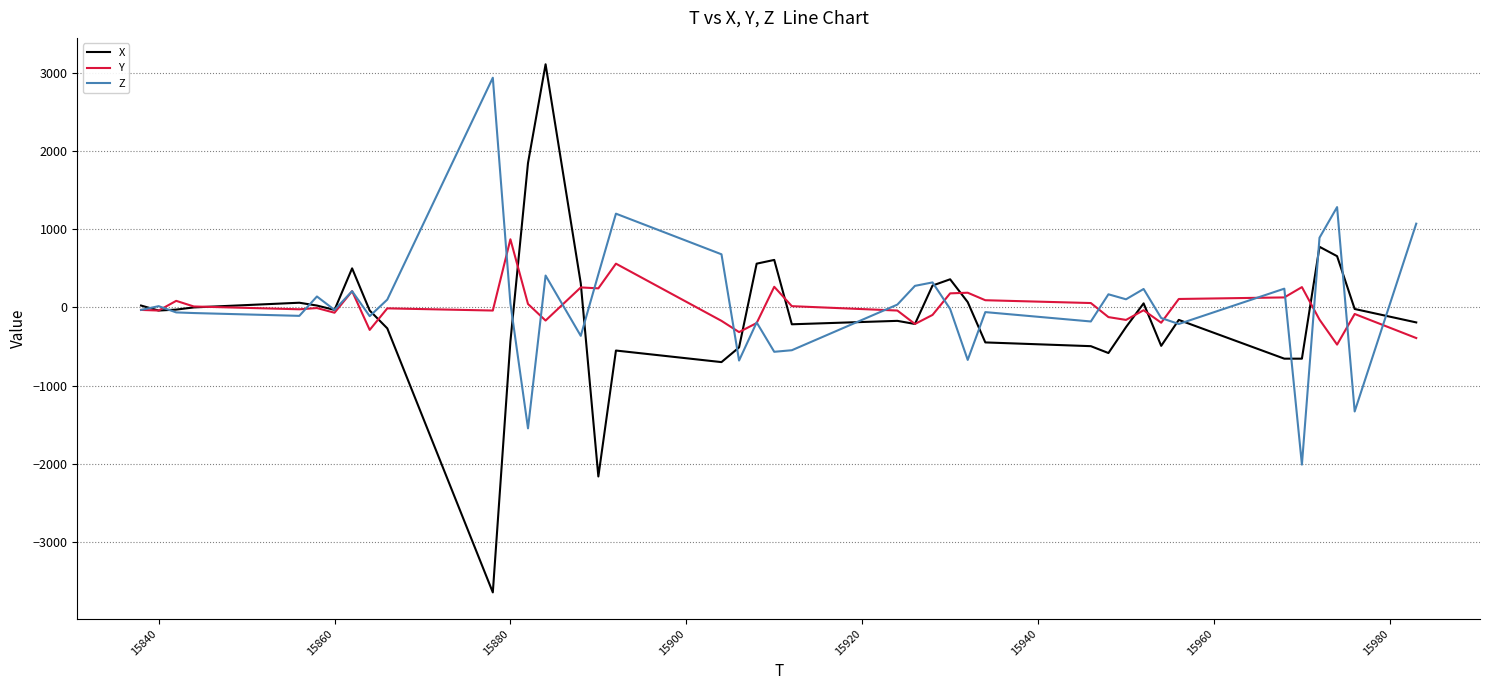

Rank the series by their maximum value, from highest to lowest.

X, Z, Y